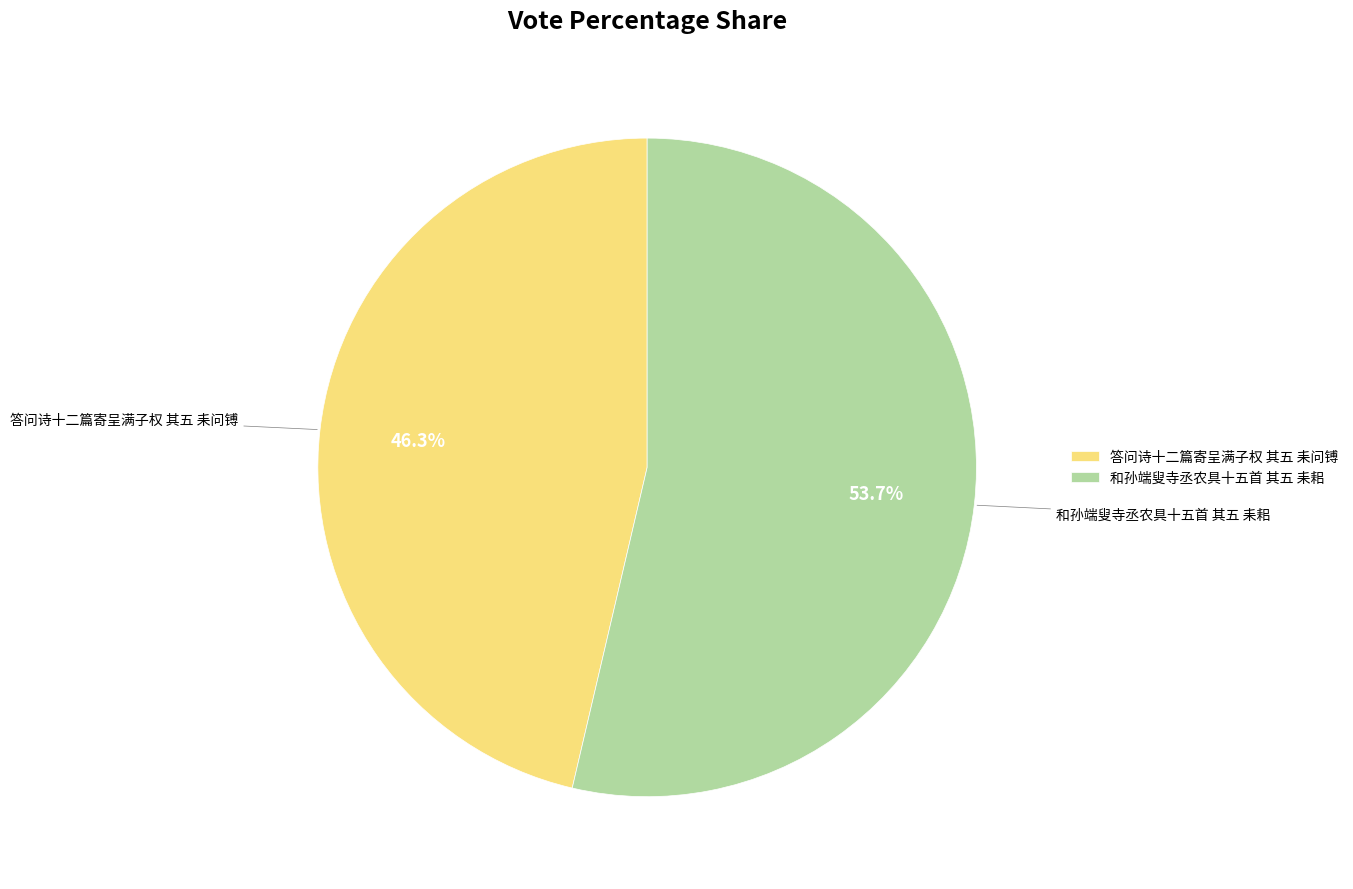

Count the number of slices in the pie.

2